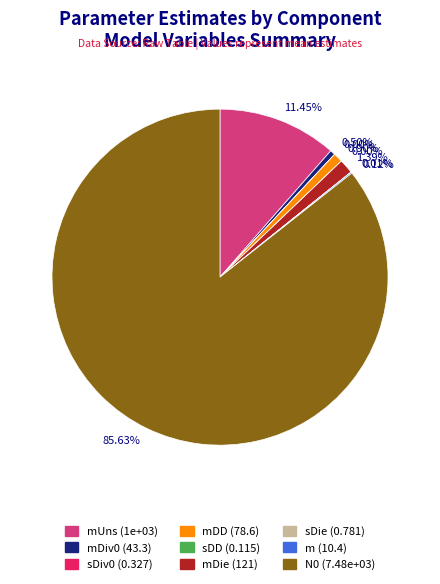

Is there a majority slice in this chart?

Yes